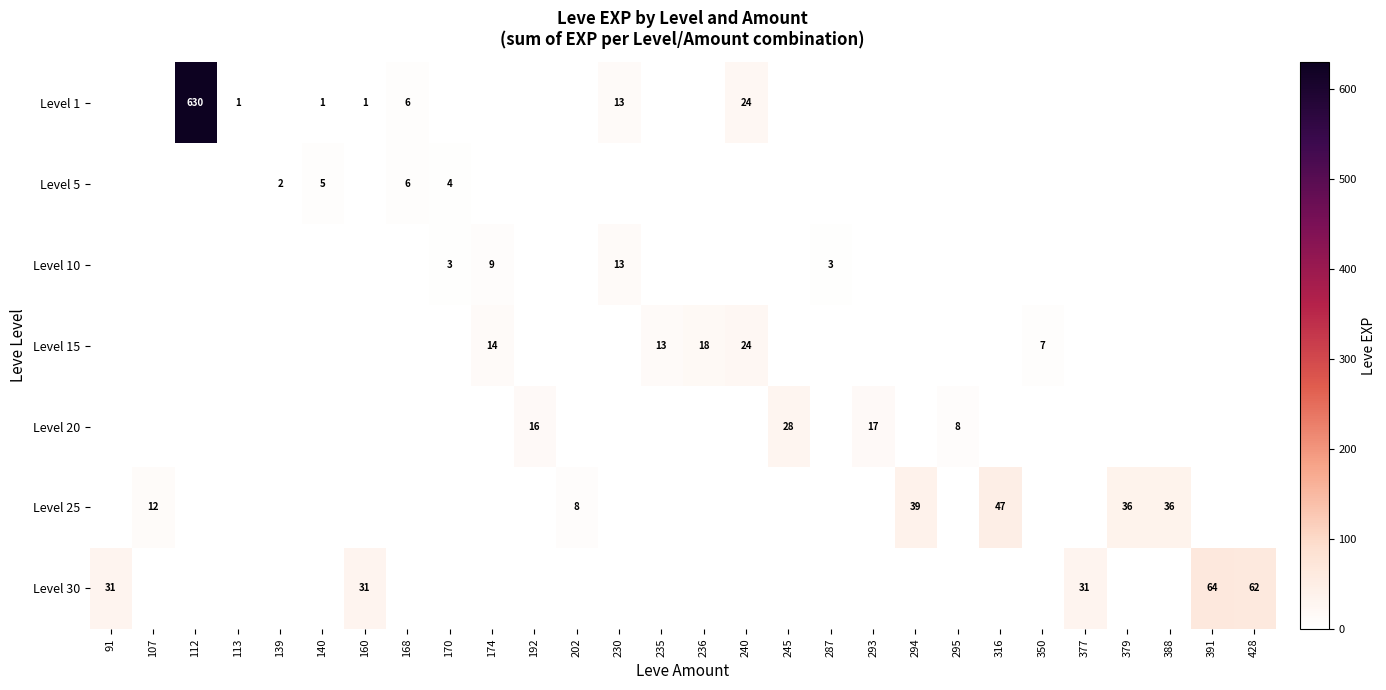

Count the number of categories in the chart.

28